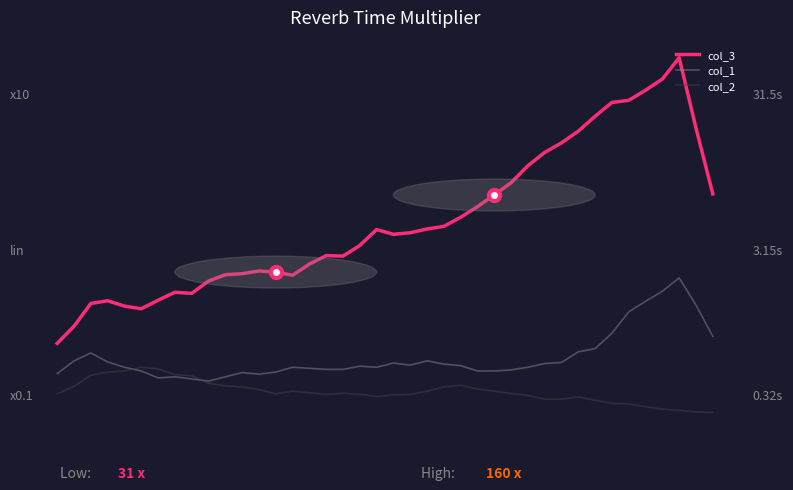

Is this an area chart (filled region under the line)?

No